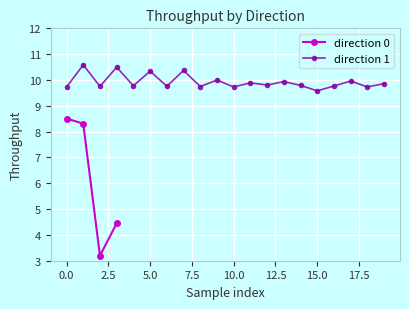

What is the minimum value for direction 0?

3.2